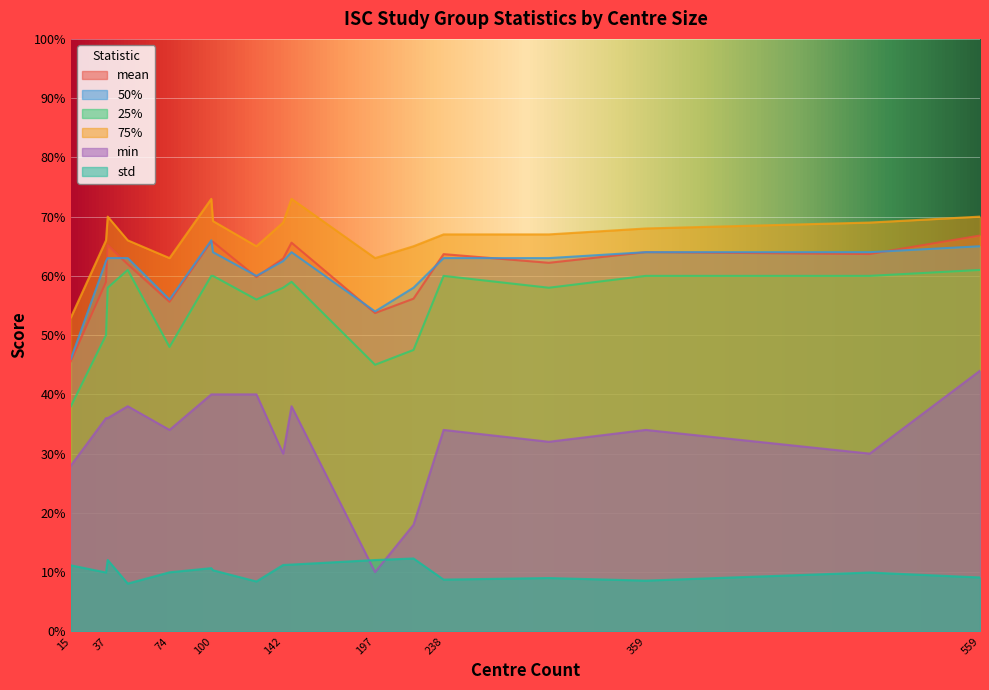

What is the highest value of the 25% series?

61.0